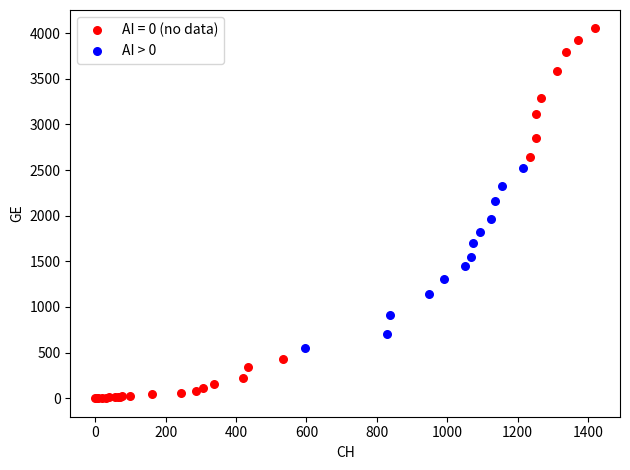

Which series reaches the minimum Y coordinate?

AI = 0 (no data)